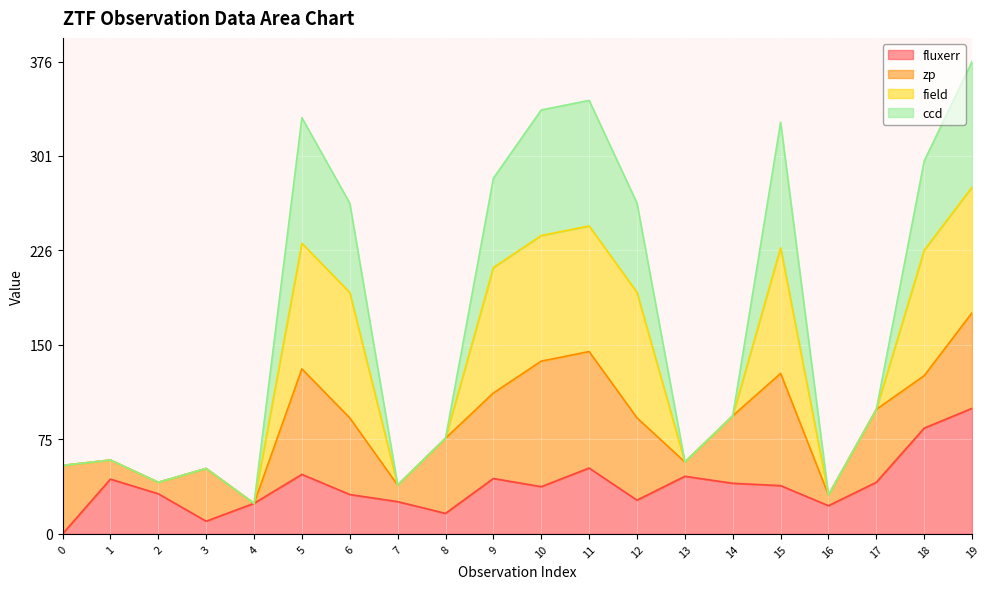

The fluxerr series shows 84.2 at 18. True or false?

True